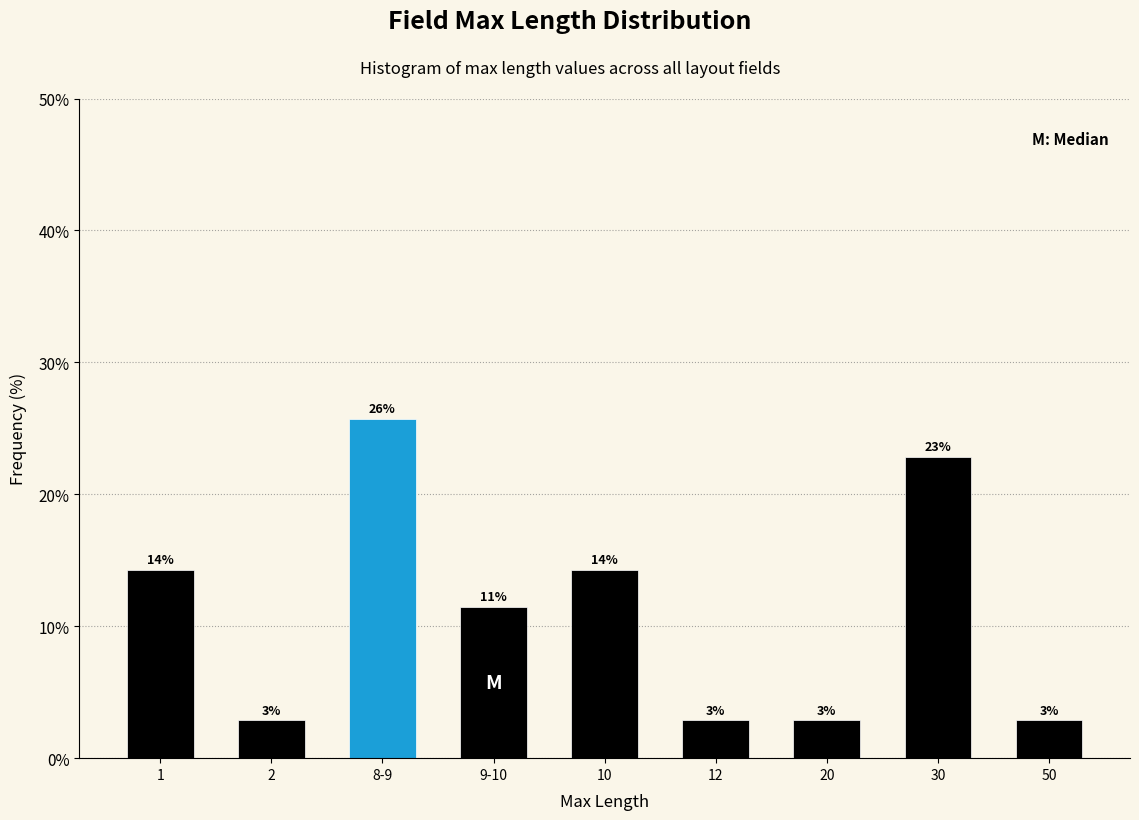

Does the chart contain any negative values?

No